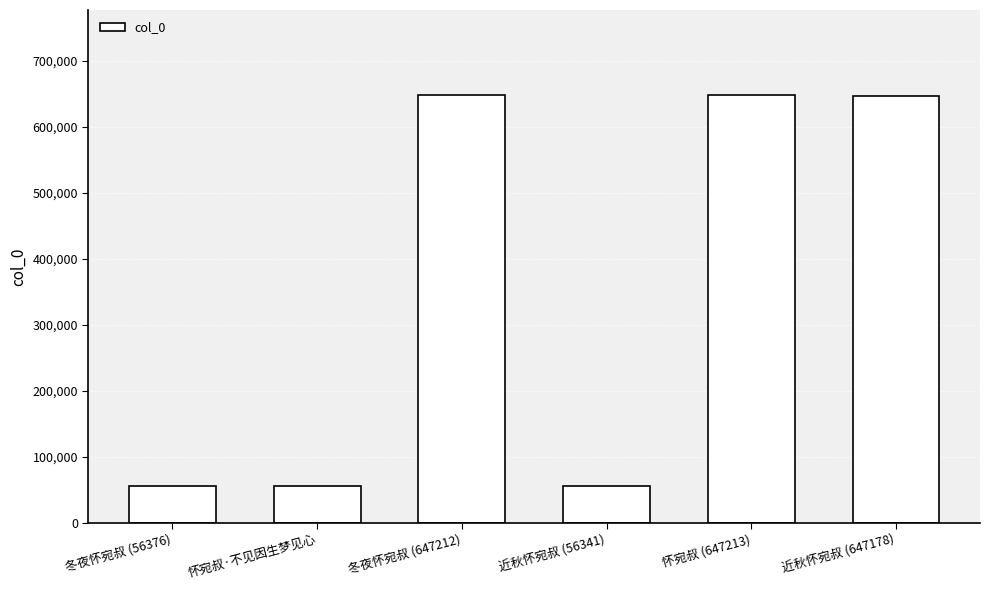

What is the label of the 4th bar from the right?

冬夜怀宛叔 (647212)